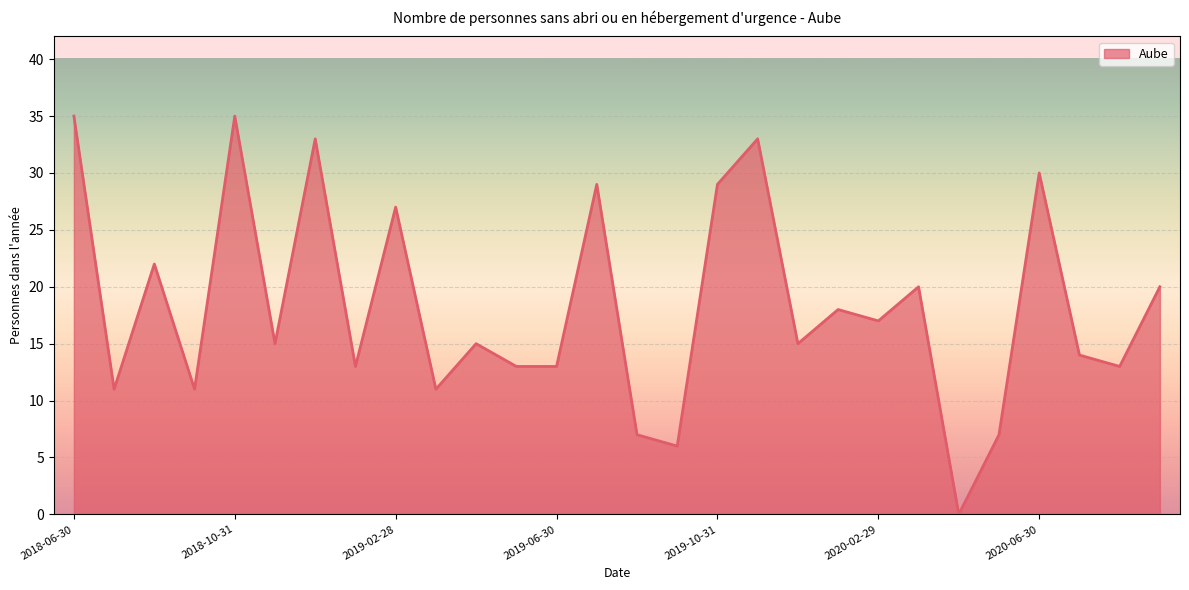

What is the difference between the maximum and minimum values?

35